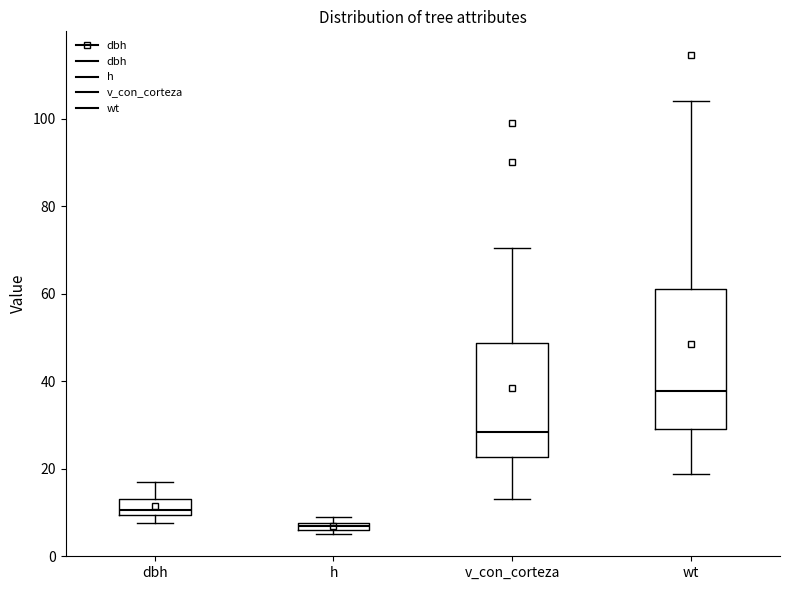

Which box is the tallest, from its lower edge to its upper edge?

wt